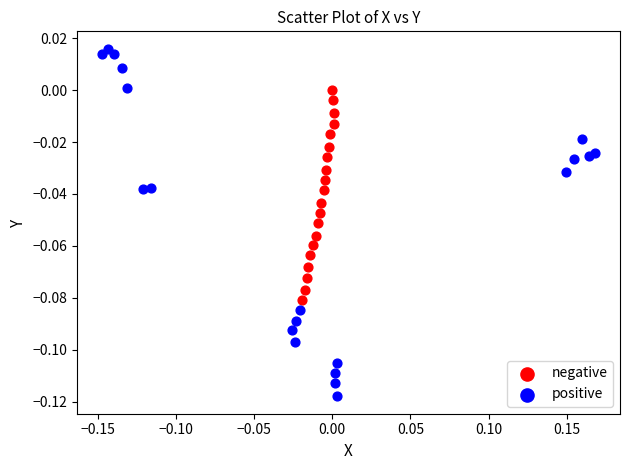

Which series reaches the maximum Y coordinate?

positive